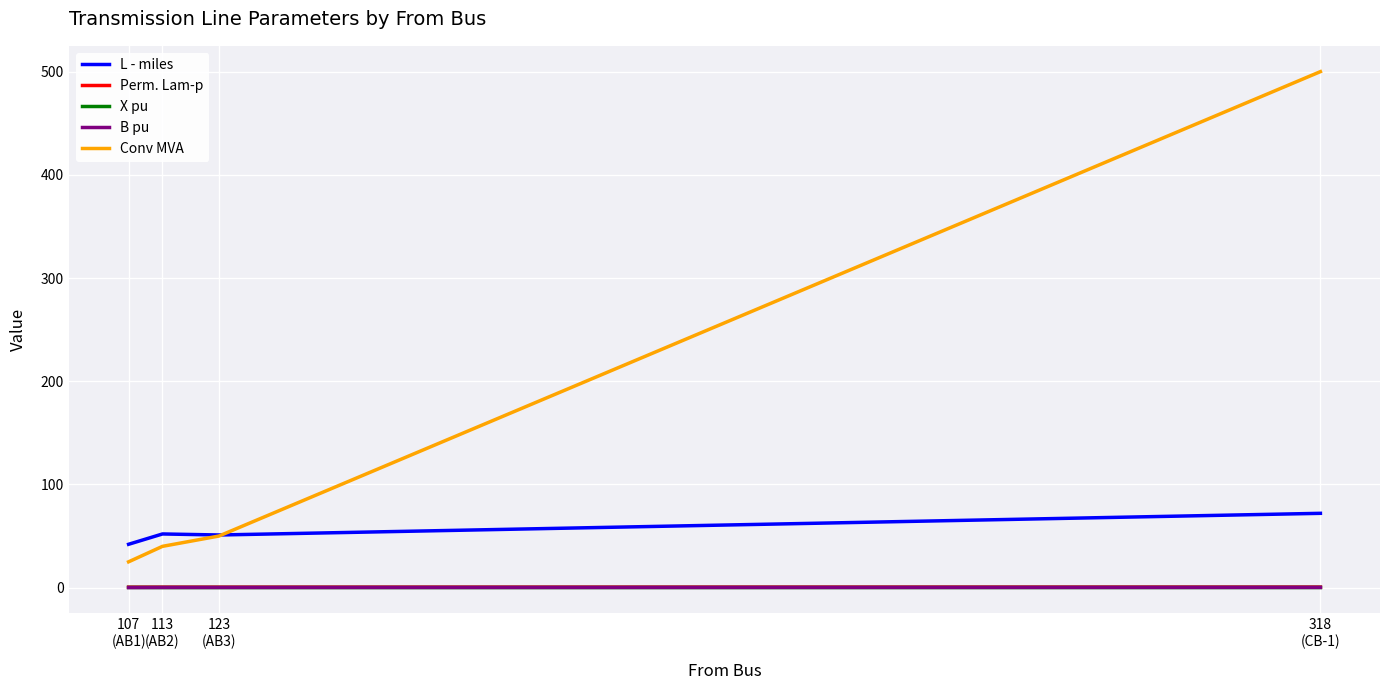

Which series has the largest range (max minus min)?

Conv MVA